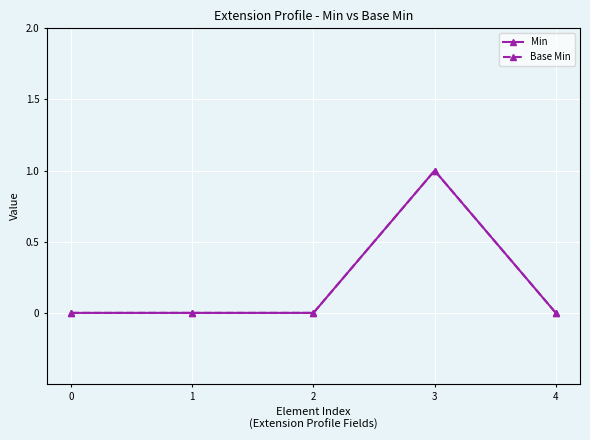

How many interior local peaks does the Min series have?

1